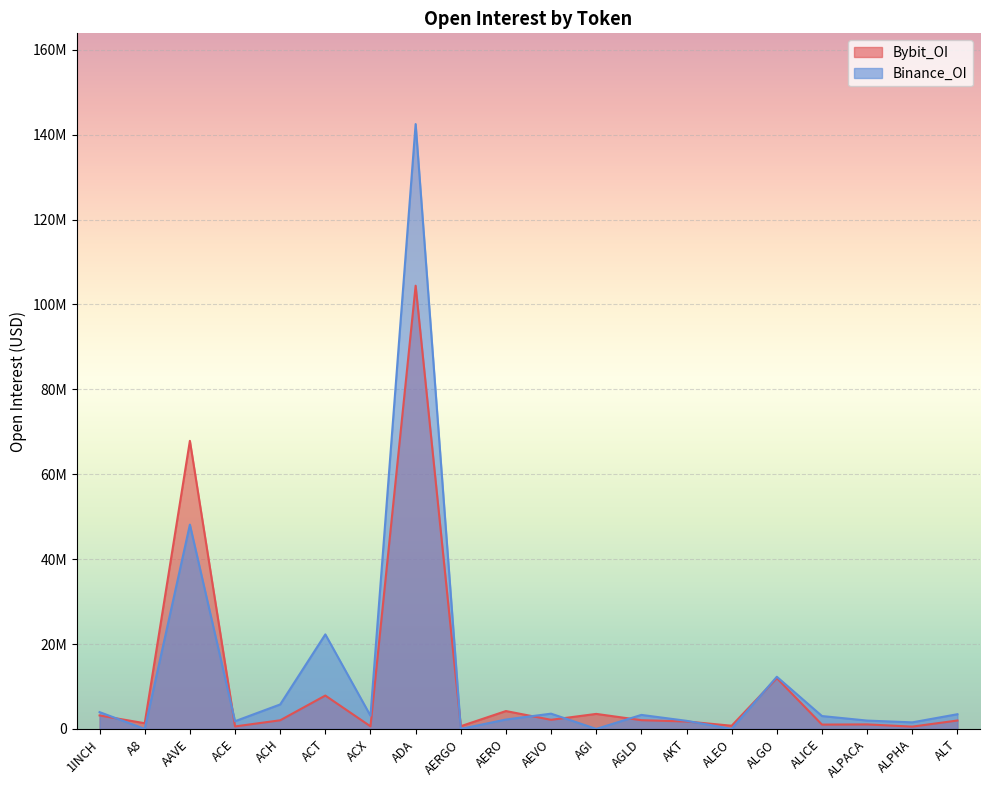

How many interior local valleys does the Bybit_OI series have?

8